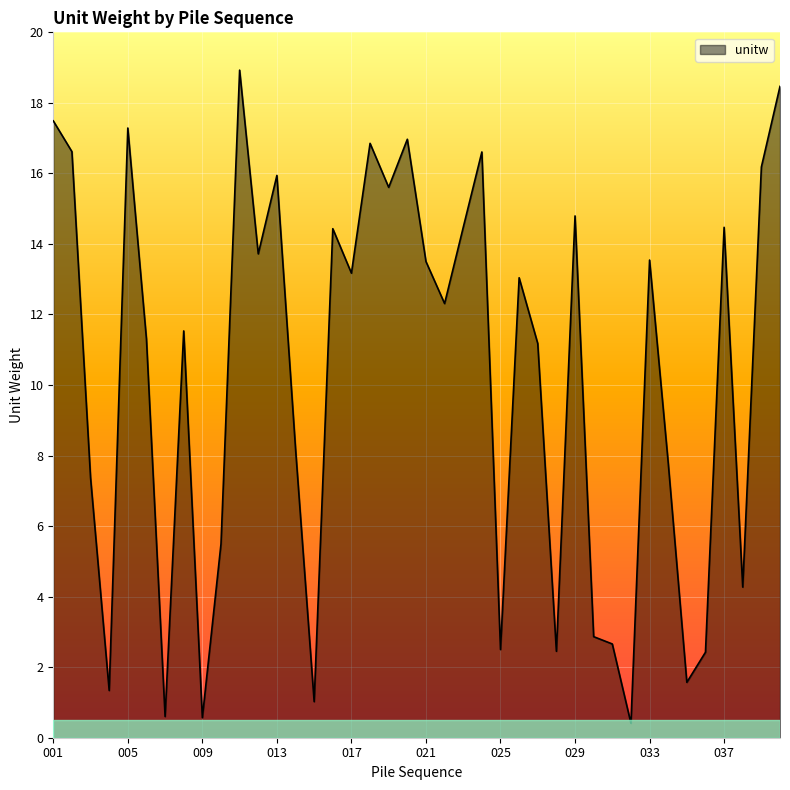

What is the difference between the maximum and minimum values?

18.5